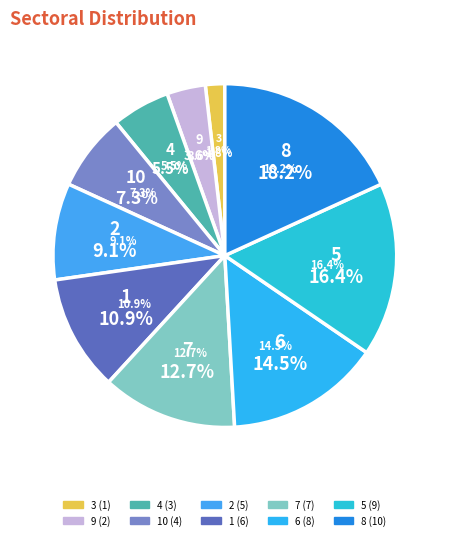

What percentage do 10 and 2 together represent?

16.4%